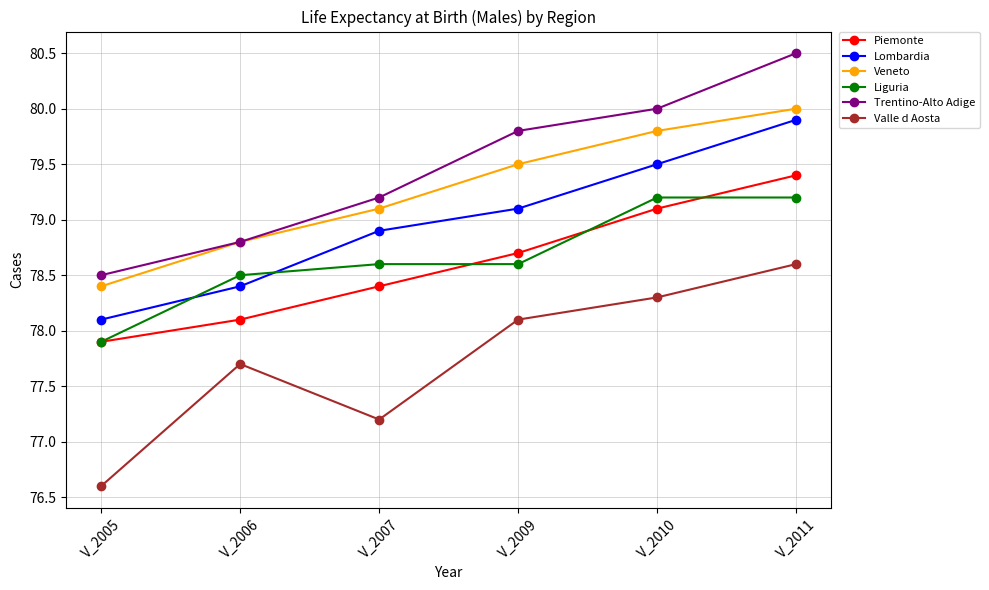

Reading left to right, extract all data points from this chart.

Piemonte: 77.9	78.1	78.4	78.7	79.1	79.4
Lombardia: 78.1	78.4	78.9	79.1	79.5	79.9
Veneto: 78.4	78.8	79.1	79.5	79.8	80.0
Liguria: 77.9	78.5	78.6	78.6	79.2	79.2
Trentino-Alto Adige: 78.5	78.8	79.2	79.8	80.0	80.5
Valle d Aosta: 76.6	77.7	77.2	78.1	78.3	78.6